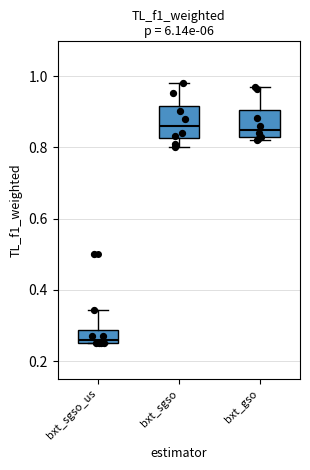

Where does the upper whisker of the box for bxt_gso end on the y-axis? The values are not printed on the chart, so give them approximately, as read against the axis.

0.98